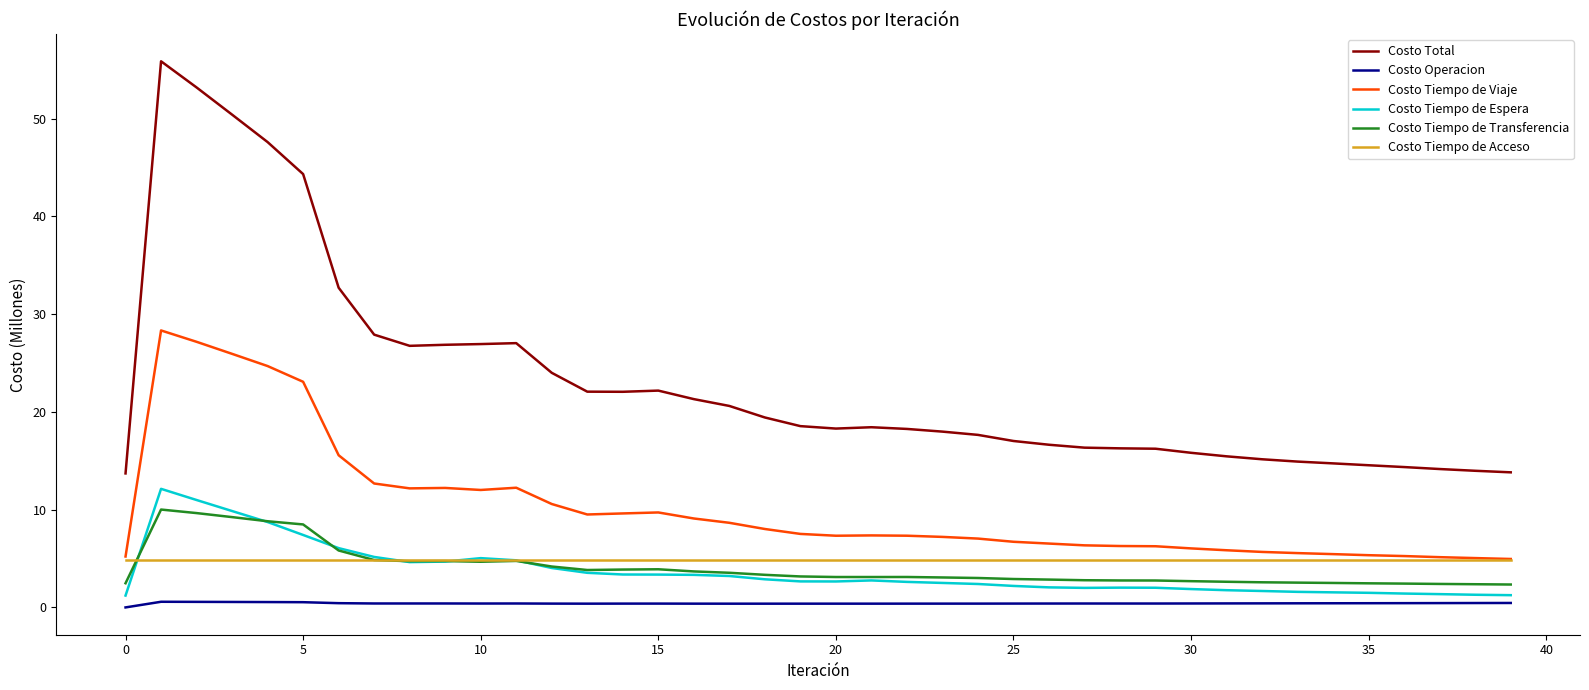

Which series has the largest range (max minus min)?

Costo Total